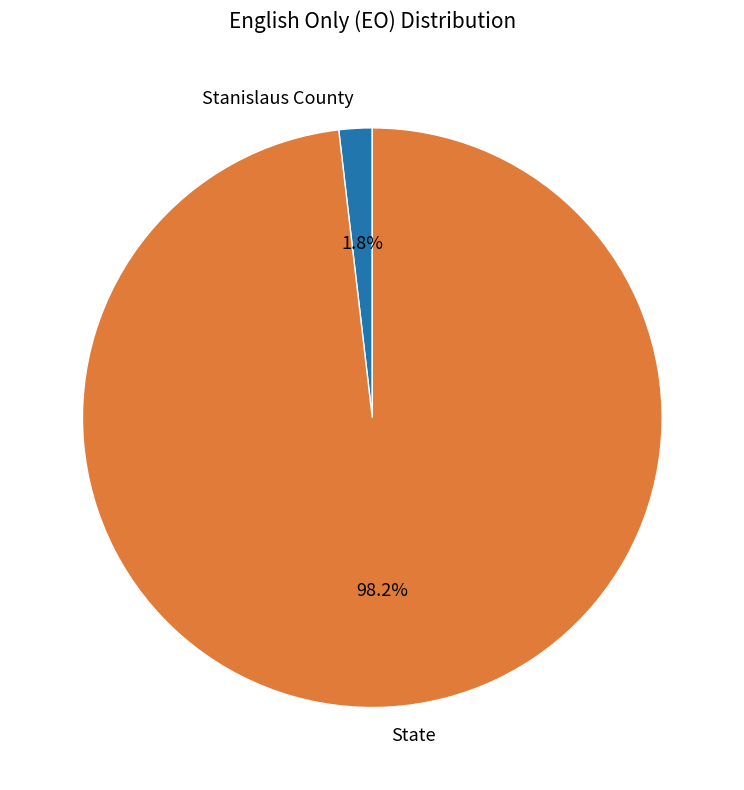

Between State and Stanislaus County, which is larger?

State